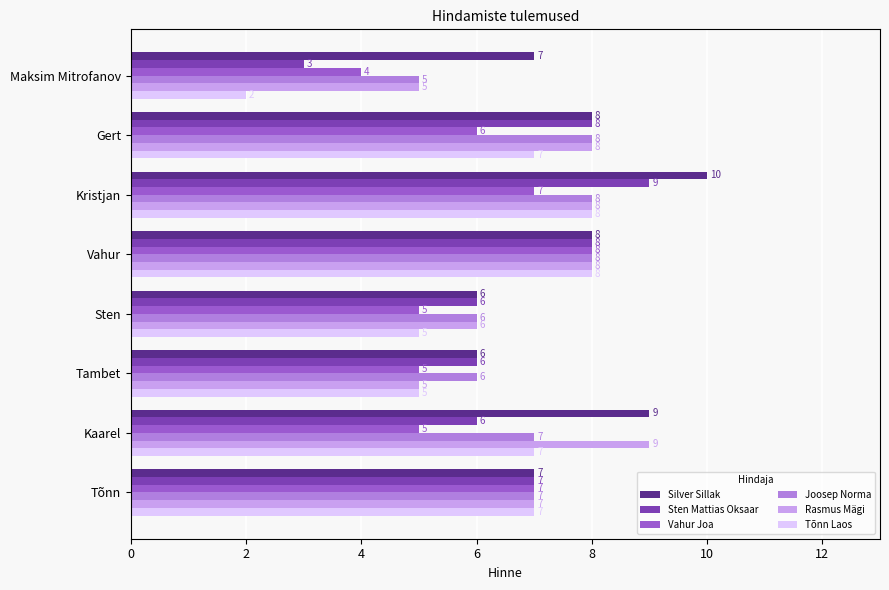

Count the number of categories in the chart.

8